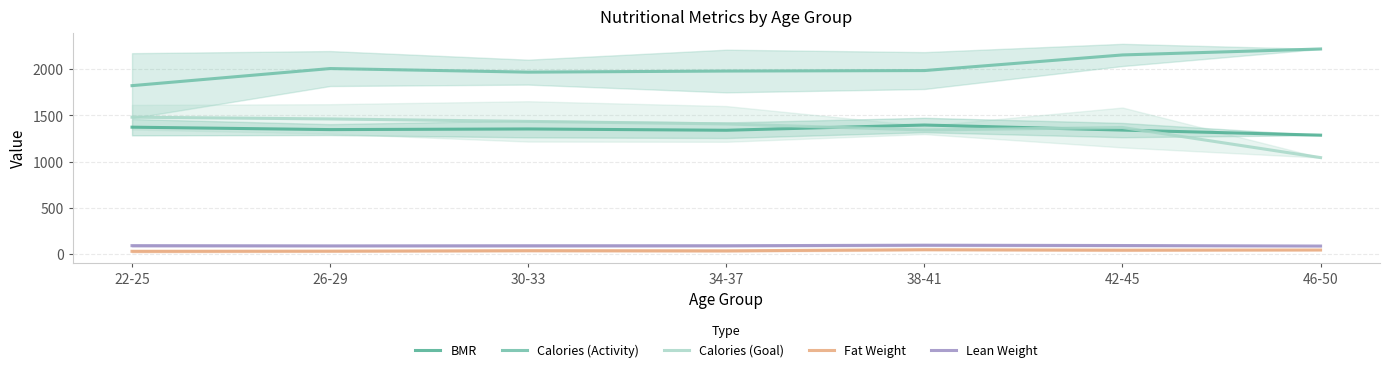

True or false: Calories (Goal) has a value of 1480.9 at 22-25.

True